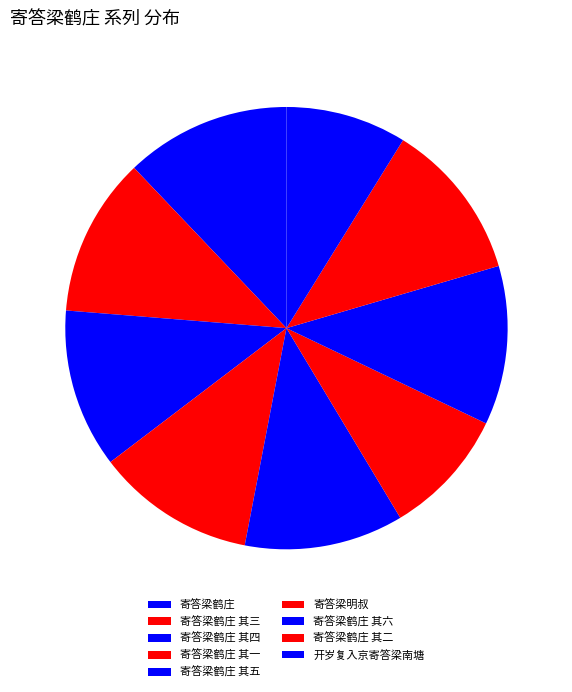

What is the change in value from 寄答梁鹤庄 to 寄答梁鹤庄 其四?

-31951